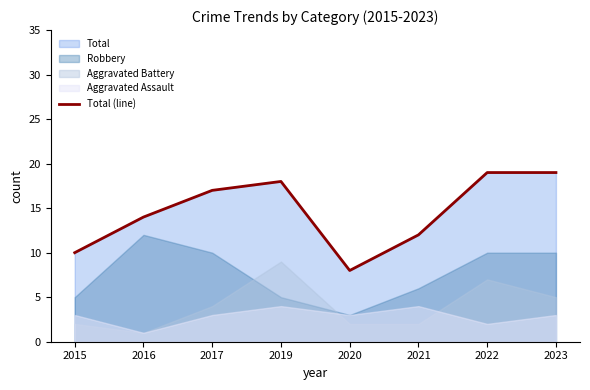

The value at 2017 is 17. True or false?

True